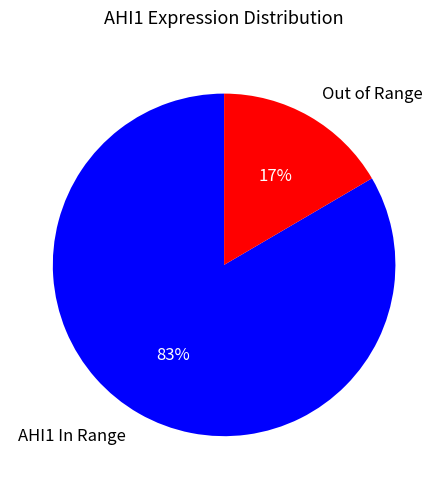

To the nearest percent, what percentage of the pie is AHI1 In Range?

83%